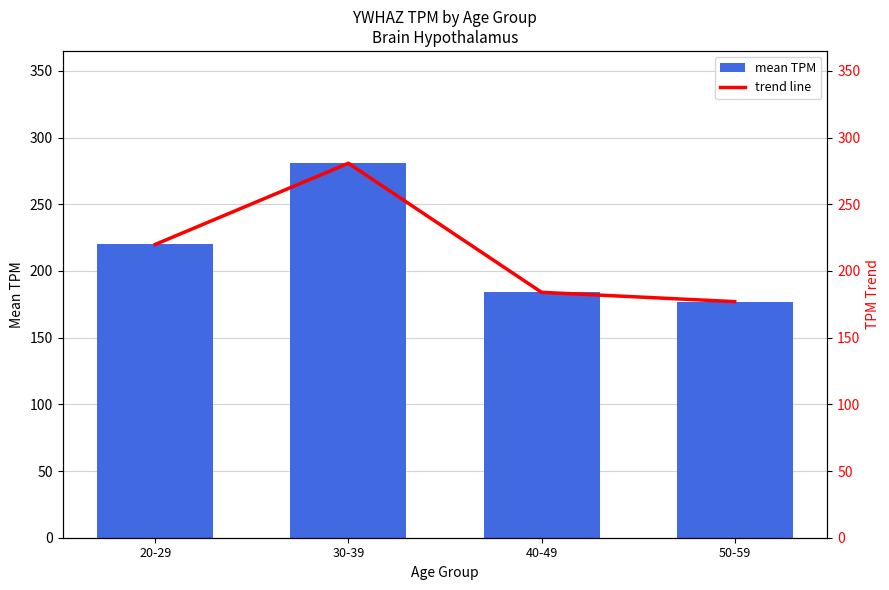

Which label corresponds to the smallest value in the chart?

50-59